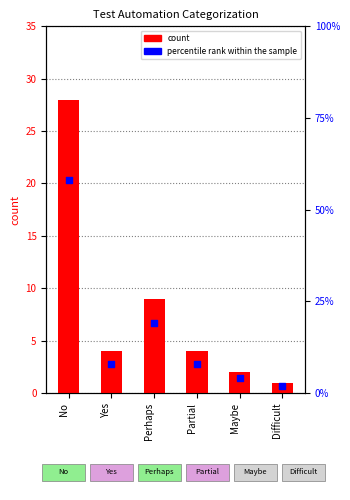

Which series contains the highest Y value?

percentile rank within the sample